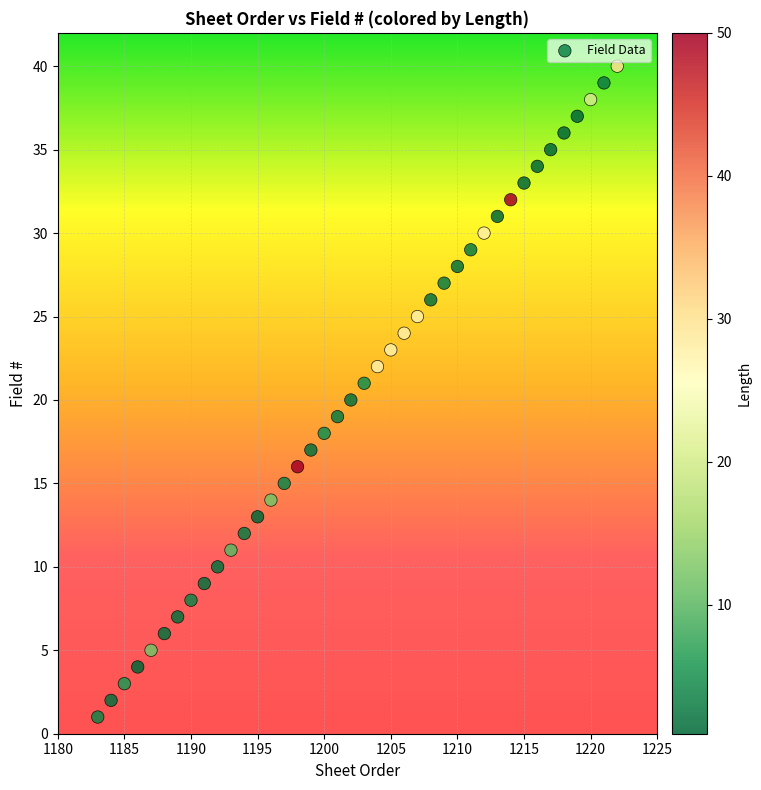

What is the range of X values (max minus min)?

39